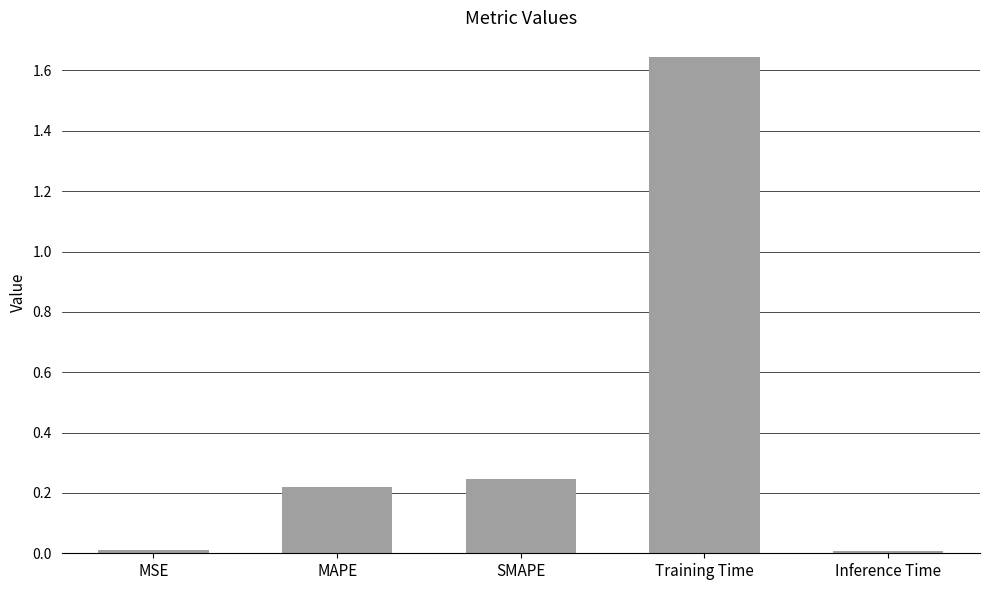

The value at Training Time is 1.0. True or false?

False